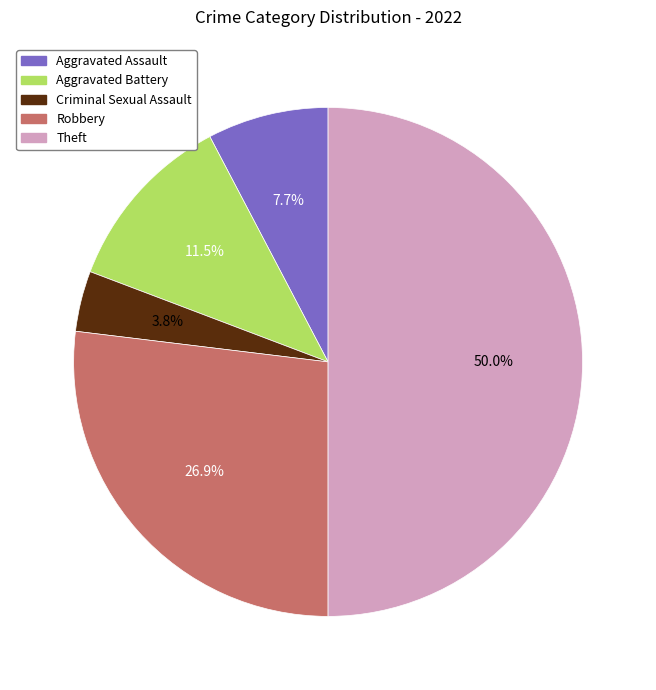

Between Robbery and Criminal Sexual Assault, which is larger?

Robbery